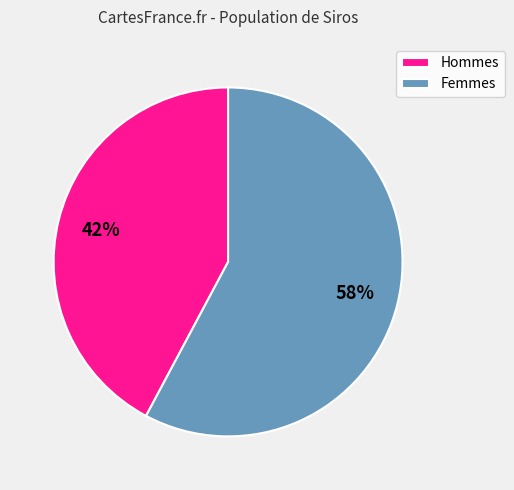

Is it true that Hommes is 30% of the pie?

False